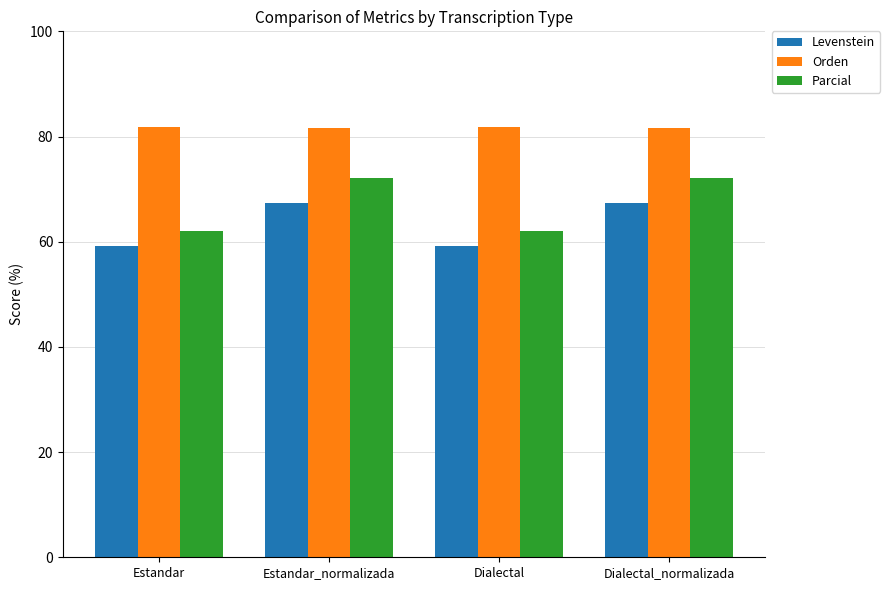

Reading left to right, transcribe all the data shown in this chart.

Levenstein: Estandar=59.2	Estandar_normalizada=67.3	Dialectal=59.2	Dialectal_normalizada=67.3
Orden: Estandar=81.7	Estandar_normalizada=81.7	Dialectal=81.7	Dialectal_normalizada=81.7
Parcial: Estandar=62.0	Estandar_normalizada=72.1	Dialectal=62.0	Dialectal_normalizada=72.1